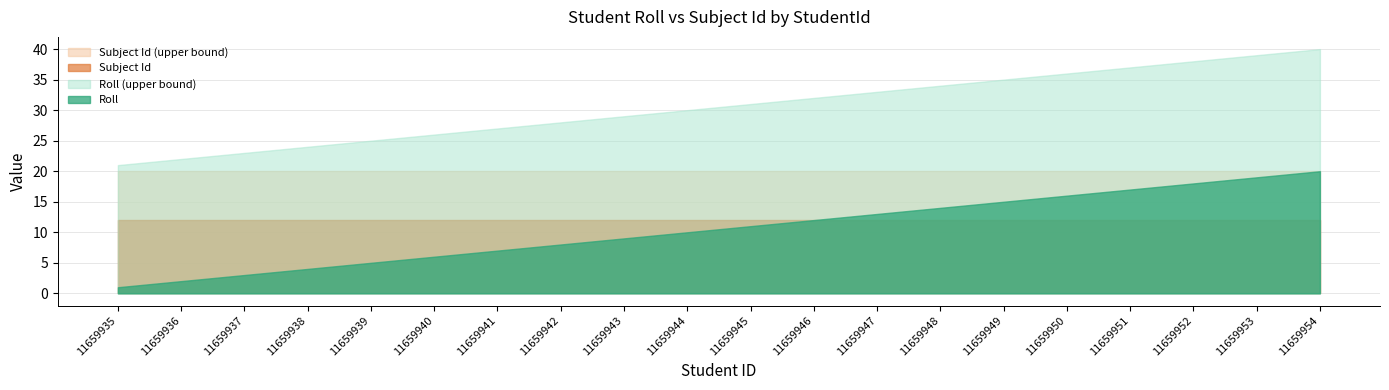

True or false: Roll (upper bound) and Subject Id (upper bound) intersect in this chart.

False